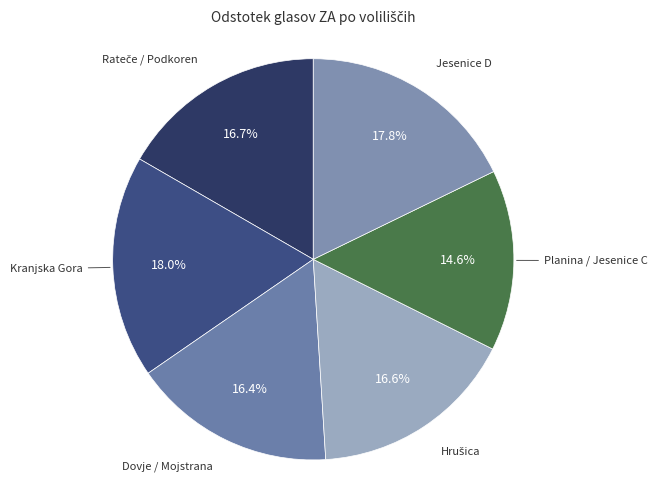

How many slices are in this pie chart?

6